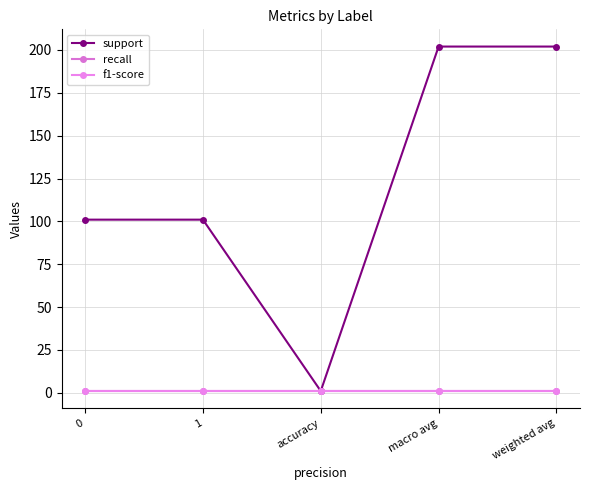

Reading left to right, extract all data points from this chart.

support: 101	101	1	202	202
recall: 1	1	1	1	1
f1-score: 1	1	1	1	1